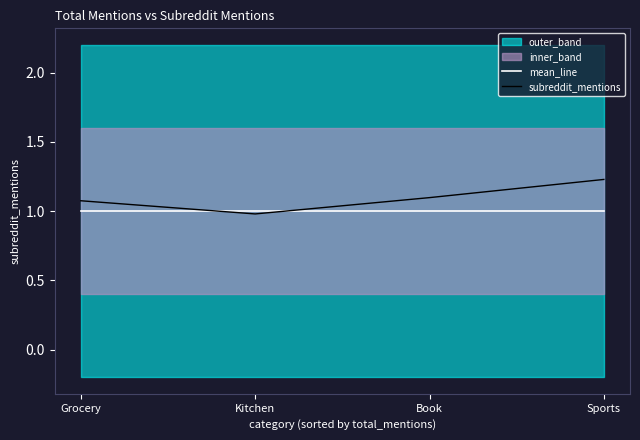

How many lines are shown in the chart?

2